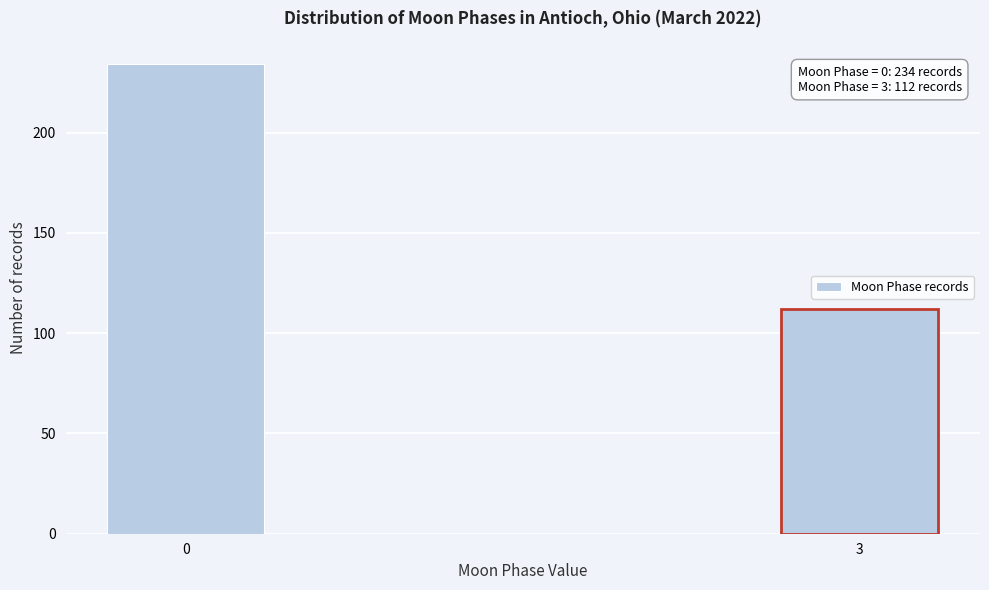

Reading right to left, transcribe all the data shown in this chart.

3=112	0=234